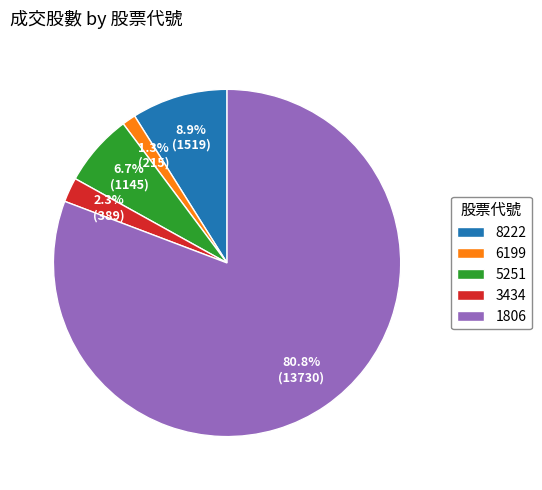

Which has a higher value, 1806 or 8222?

1806